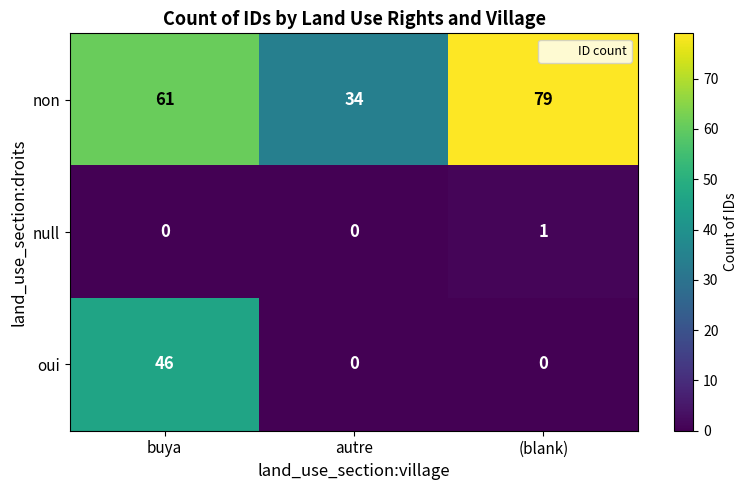

What is the sum of the non values at buya and autre?

95